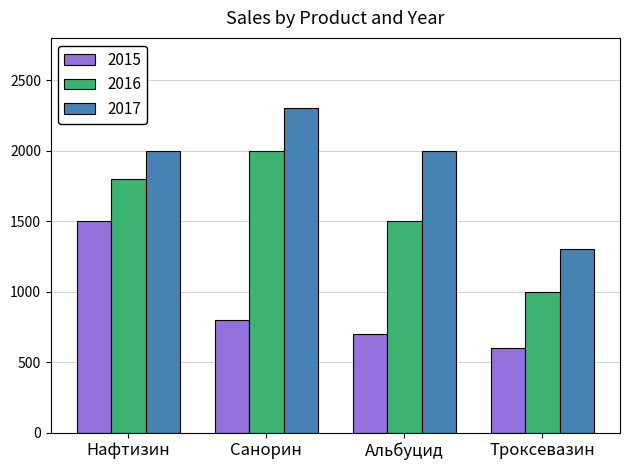

Rank the categories by 2015 value from lowest to highest.

Троксевазин, Альбуцид, Санорин, Нафтизин